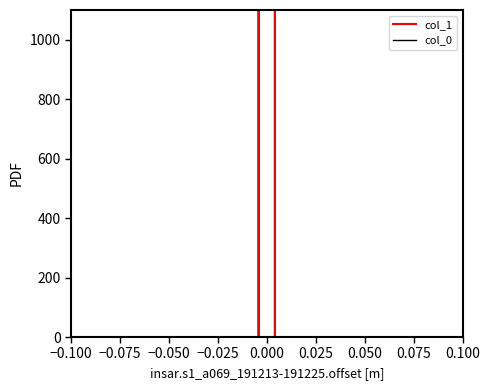

List the series in order of their peak value, highest first.

col_1, col_0